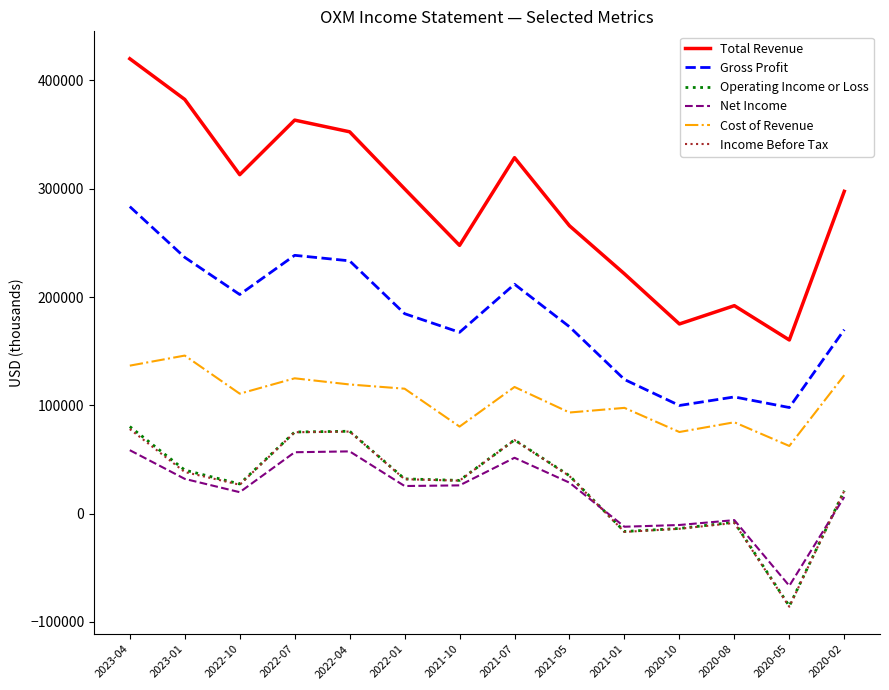

Which label corresponds to the smallest value in the chart?

2020-05